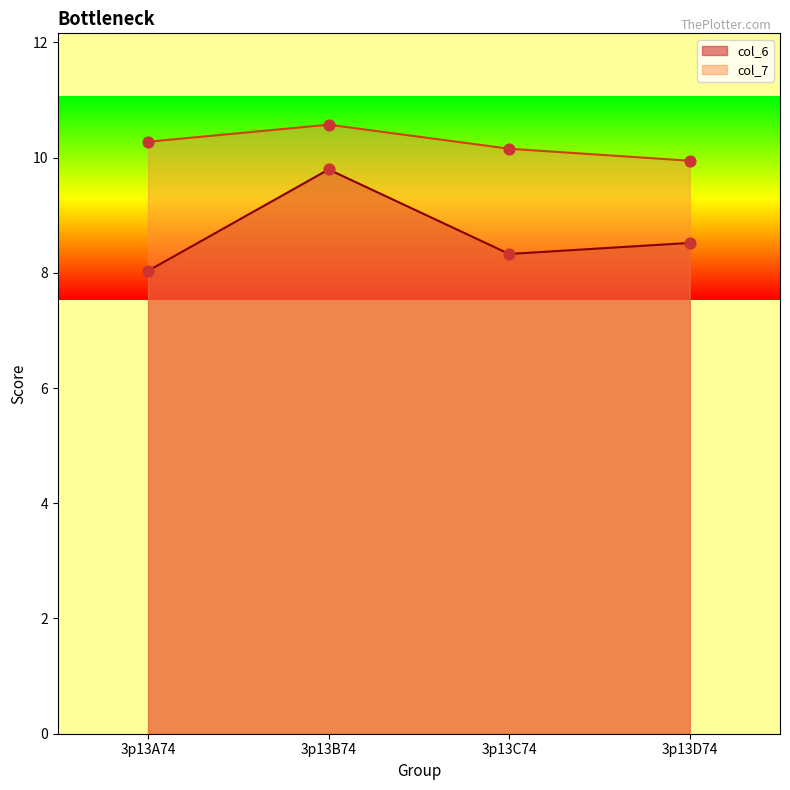

At how many categories does at least one series exceed 10?

3